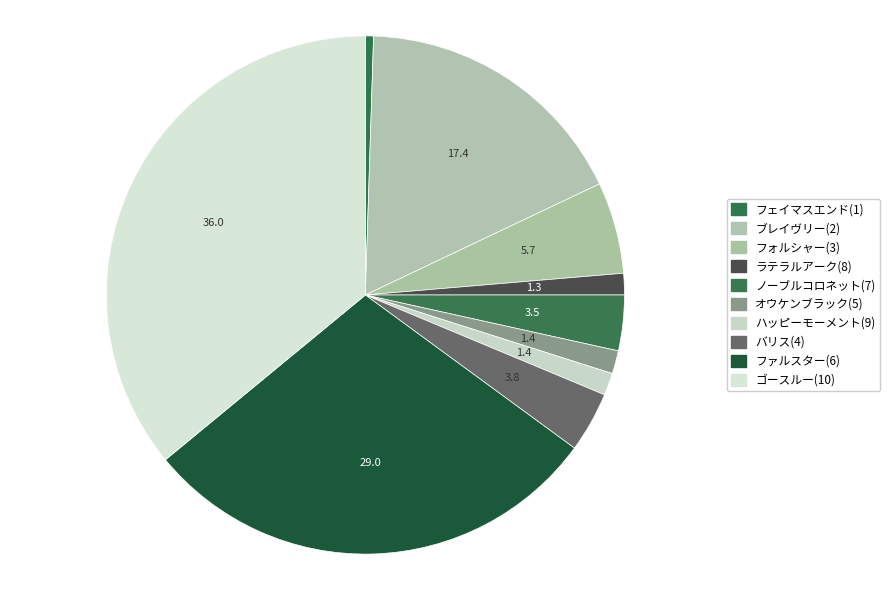

Is ハッピーモーメント(9) the majority of the pie?

No